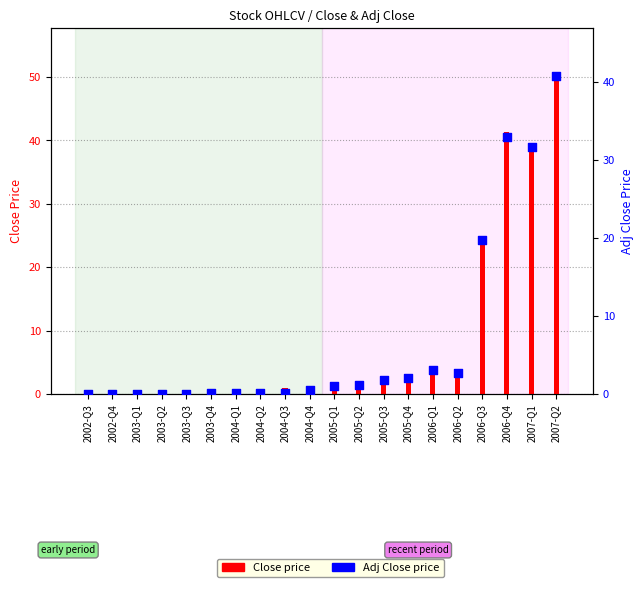

Which series reaches the minimum Y coordinate?

Adj Close